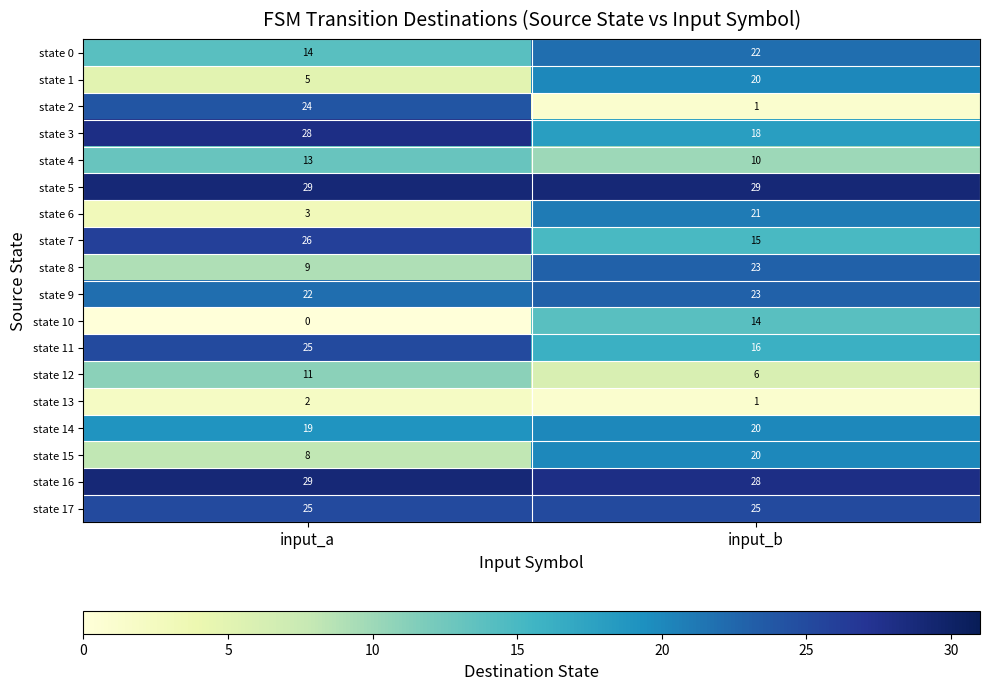

What is the difference between the maximum and minimum values in the state 3 series?

10